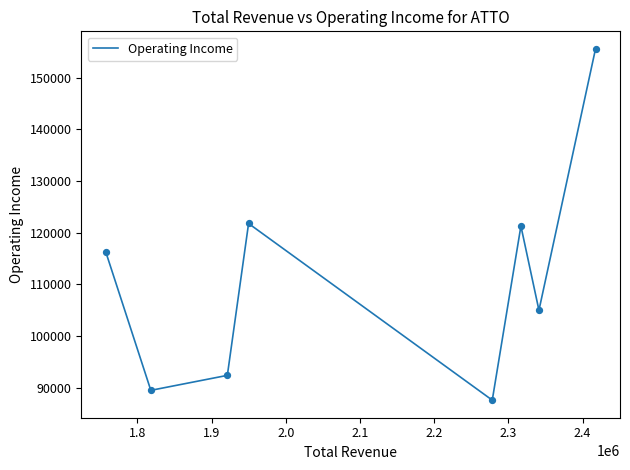

What is the difference between the maximum and minimum values?

68000